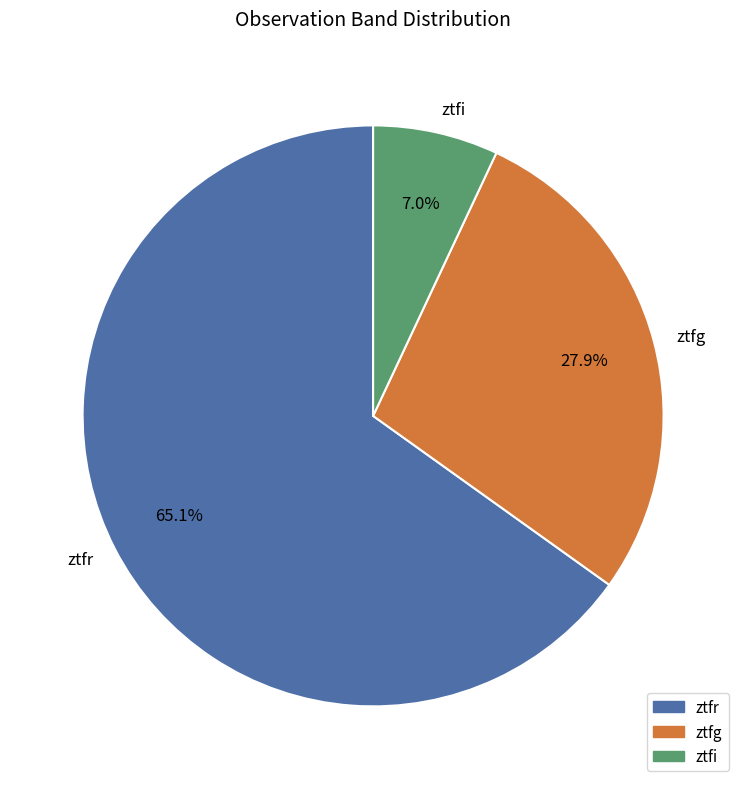

To the nearest percent, what is the difference between the ztfi and ztfg slice percentages?

21%